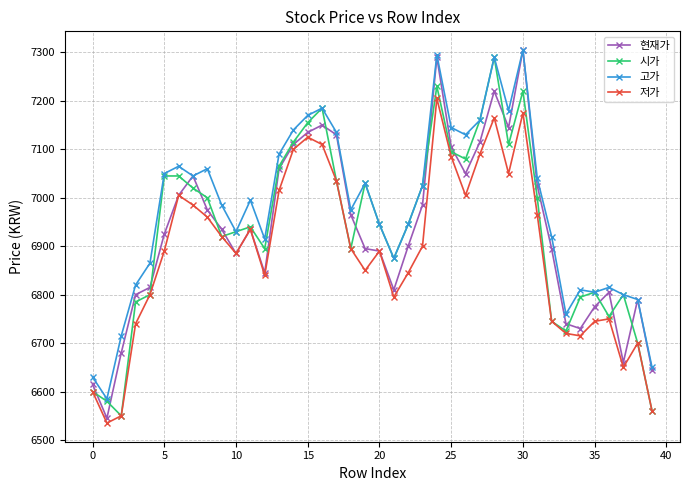

True or false: 저가 and 고가 cross at least once.

False